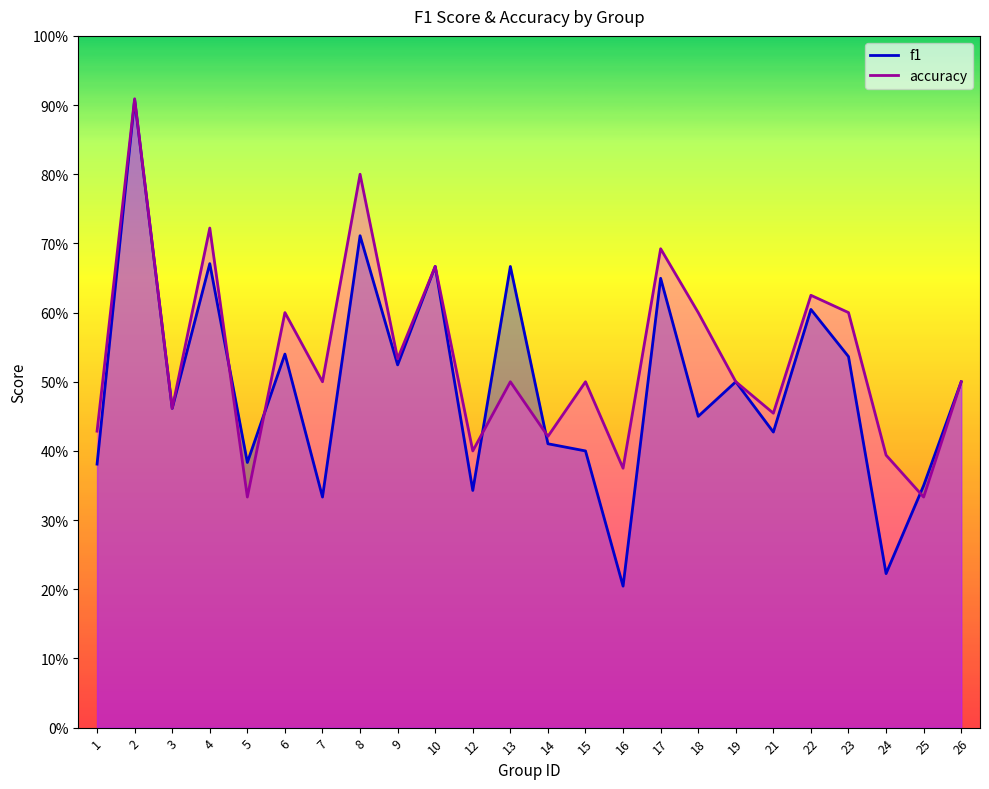

Reading left to right, extract all data points from this chart.

f1: 0.4	0.9	0.5	0.7	0.4	0.5	0.3	0.7	0.5	0.7	0.3	0.7	0.4	0.4	0.2	0.6	0.5	0.5	0.4	0.6	0.5	0.2	0.4	0.5
accuracy: 0.4	0.9	0.5	0.7	0.3	0.6	0.5	0.8	0.5	0.7	0.4	0.5	0.4	0.5	0.4	0.7	0.6	0.5	0.5	0.6	0.6	0.4	0.3	0.5